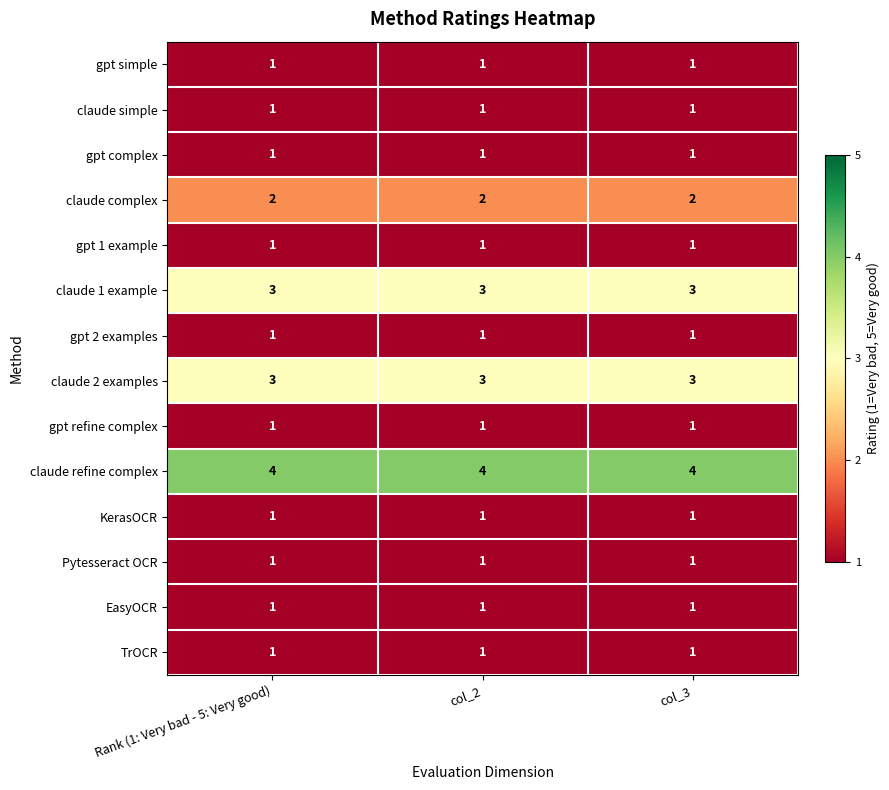

The claude complex series shows 2 at col_2. True or false?

True